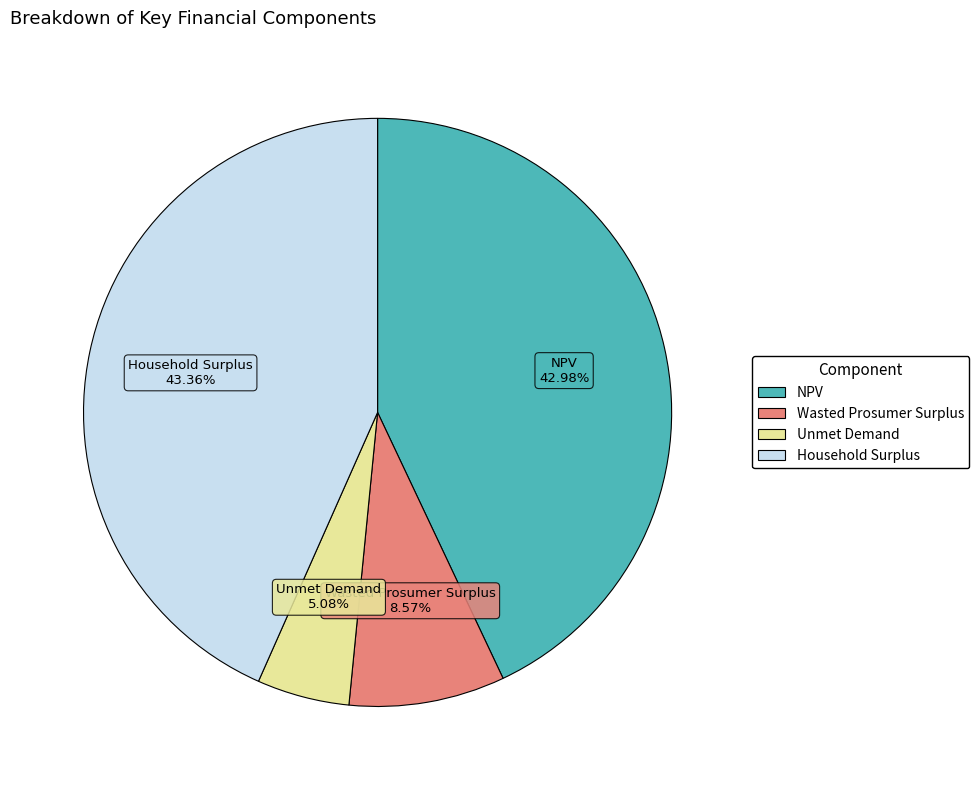

The NPV slice represents 43% of the pie. True or false?

True